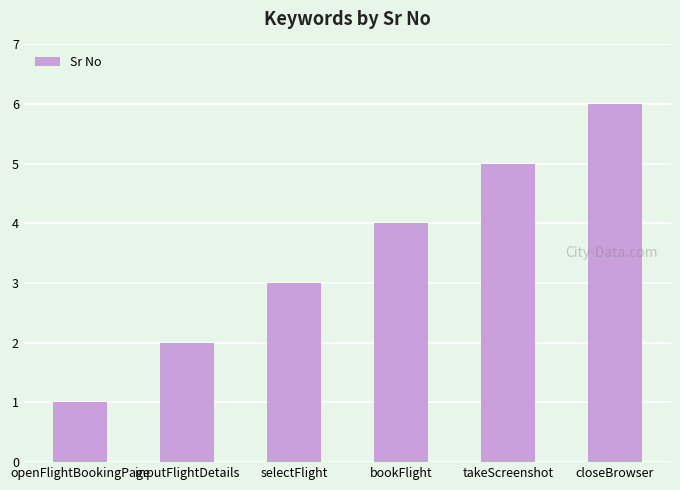

What is the label of the 2nd bar from the left?

inputFlightDetails